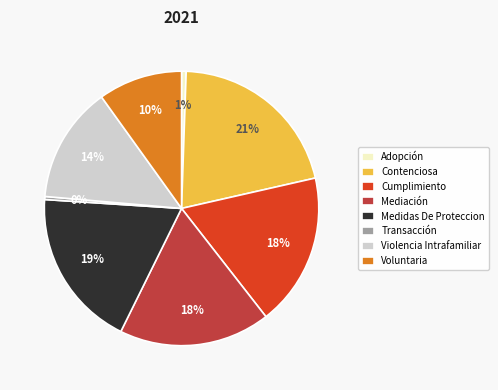

True or false: Violencia Intrafamiliar accounts for 14% of the total.

True